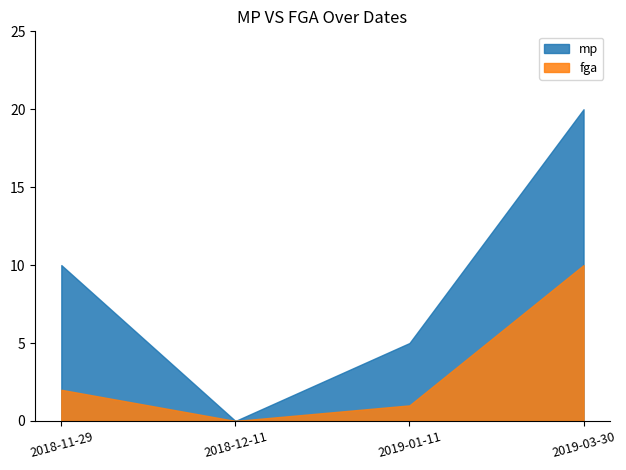

True or false: mp and fga cross at least once.

False